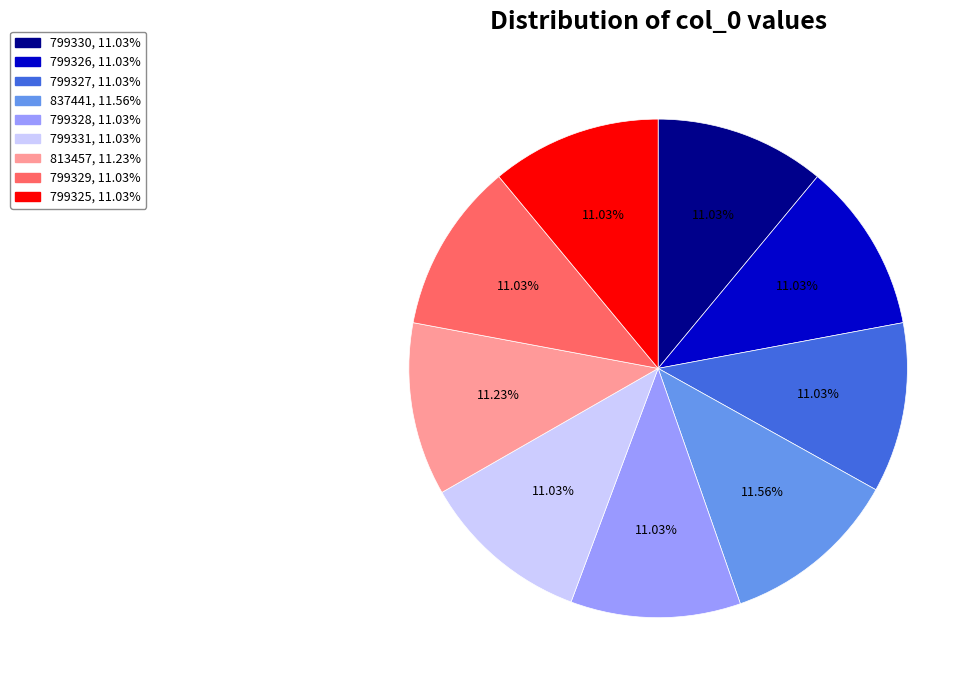

What percentage is the 799327 slice, to the nearest percent?

11%